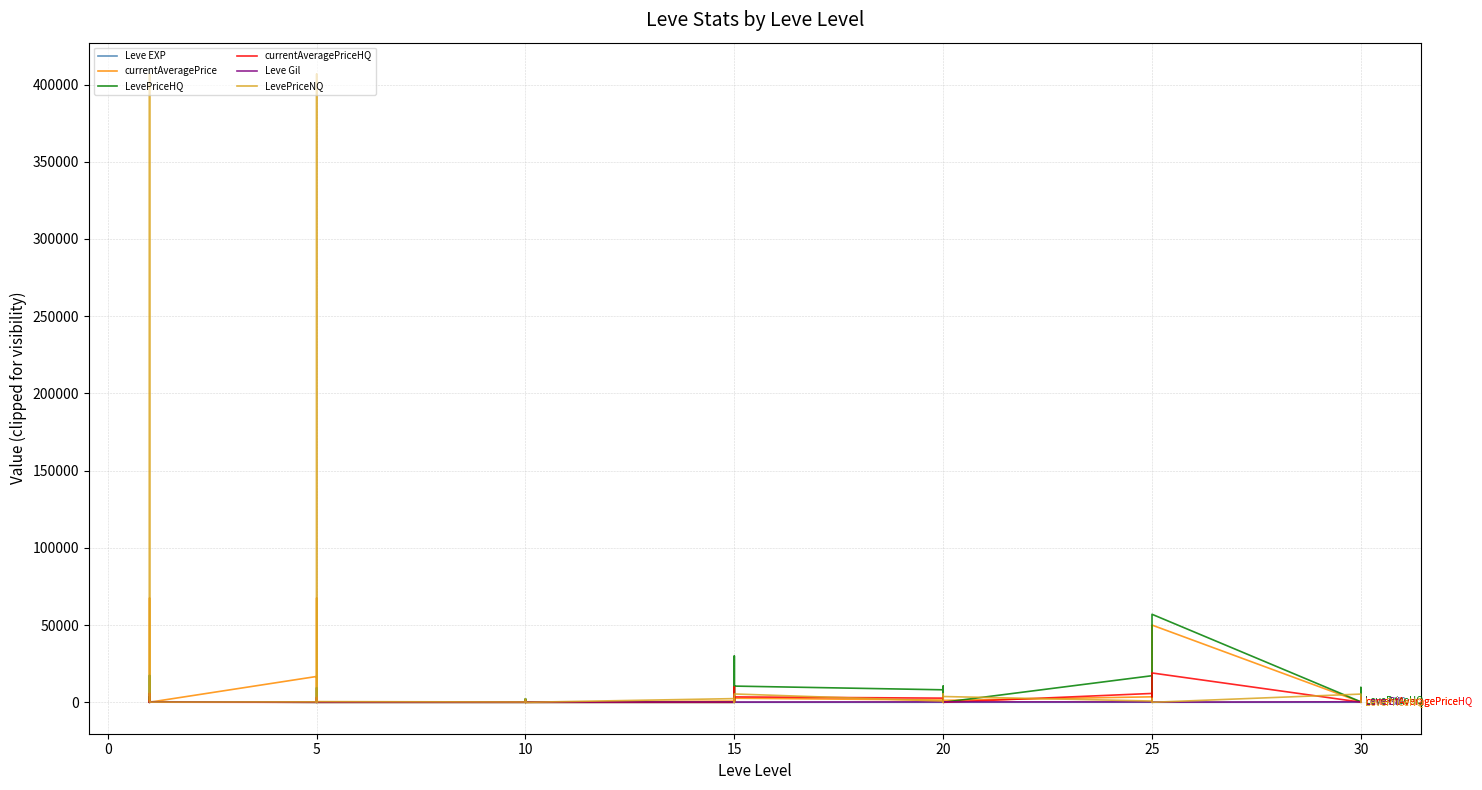

What are all the series names shown in the legend?

Leve EXP, currentAveragePrice, LevePriceHQ, currentAveragePriceHQ, Leve Gil, LevePriceNQ